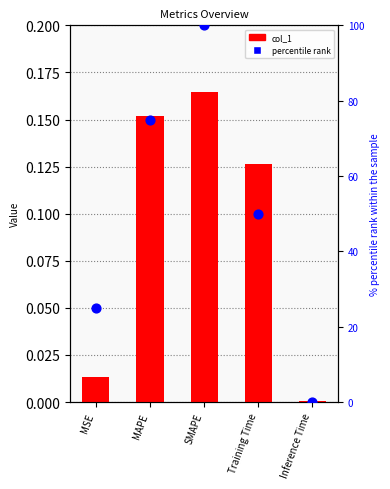

Which series has the largest total across all categories?

percentile rank